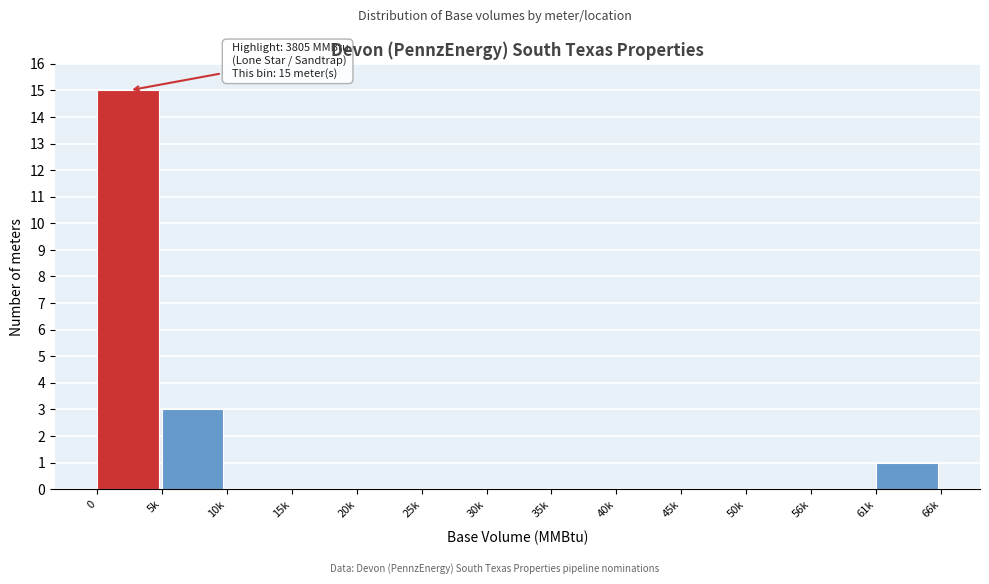

Reading left to right, transcribe all the data shown in this chart.

0=15	5k=3	10k=0	15k=0	20k=0	25k=0	30k=0	35k=0	40k=0	45k=0	50k=0	56k=0	61k=1